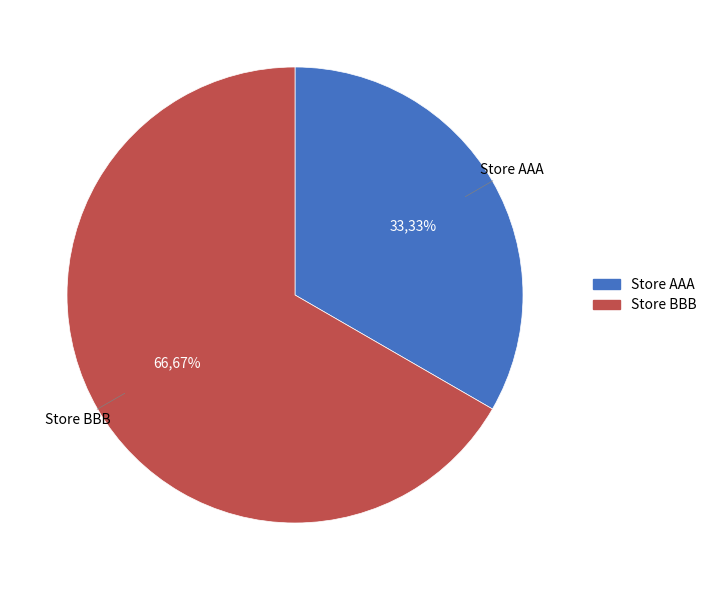

Which has a higher value, Store AAA or Store BBB?

Store BBB